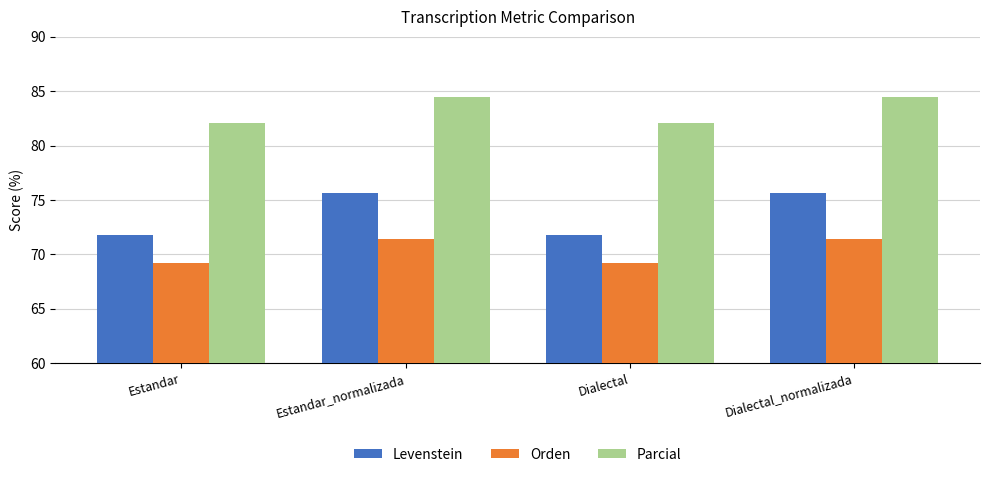

What is the difference between the maximum and minimum values in the Orden series?

2.2